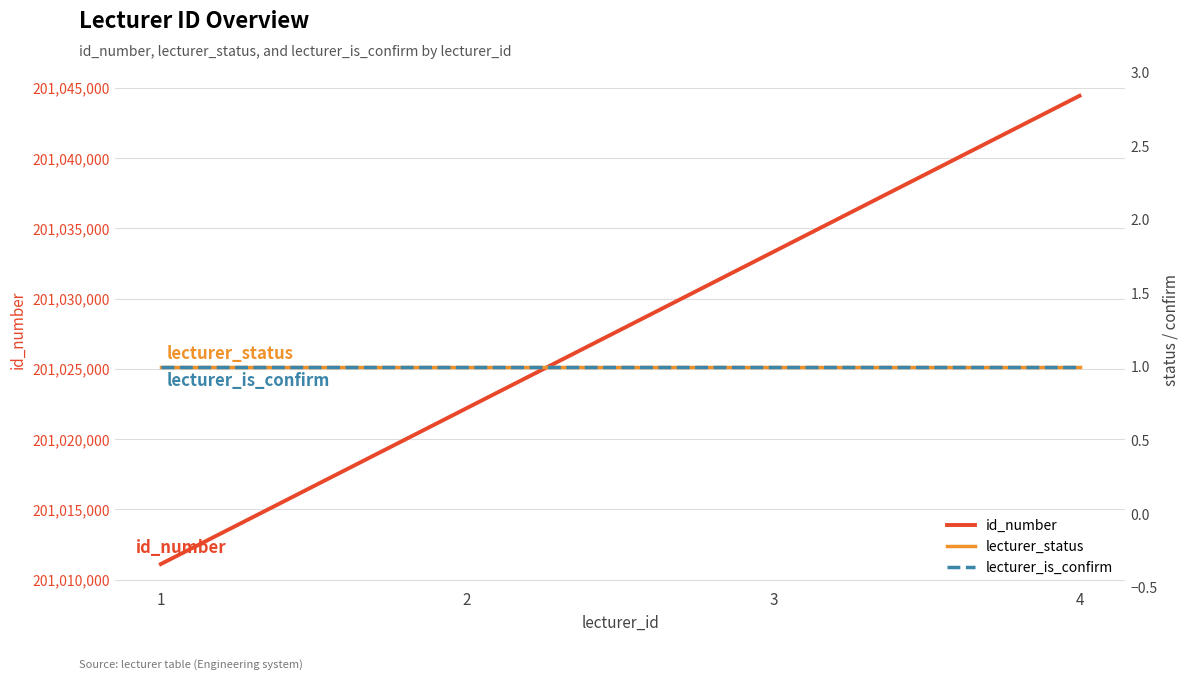

True or false: lecturer_is_confirm has a value of 2 at 1.

False